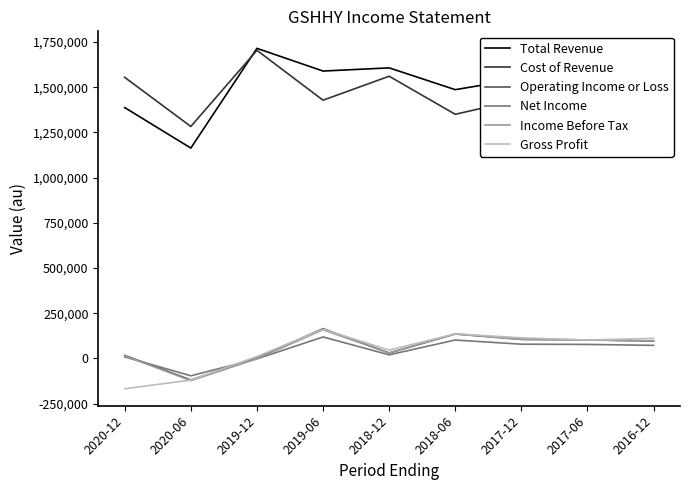

Which label corresponds to the largest value in the chart?

2019-12